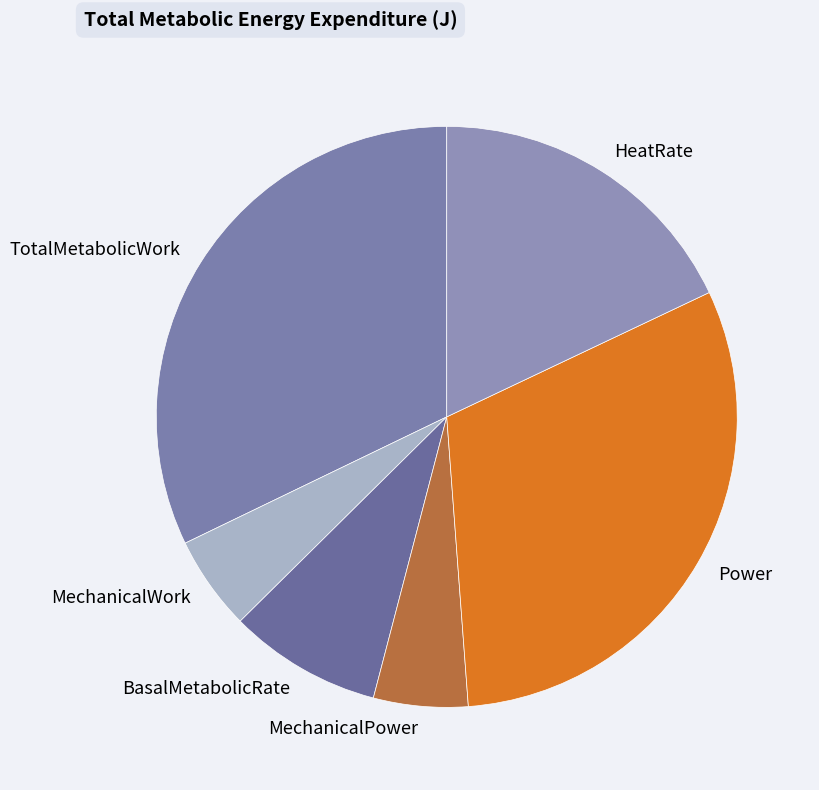

How many slices are in this pie chart?

6